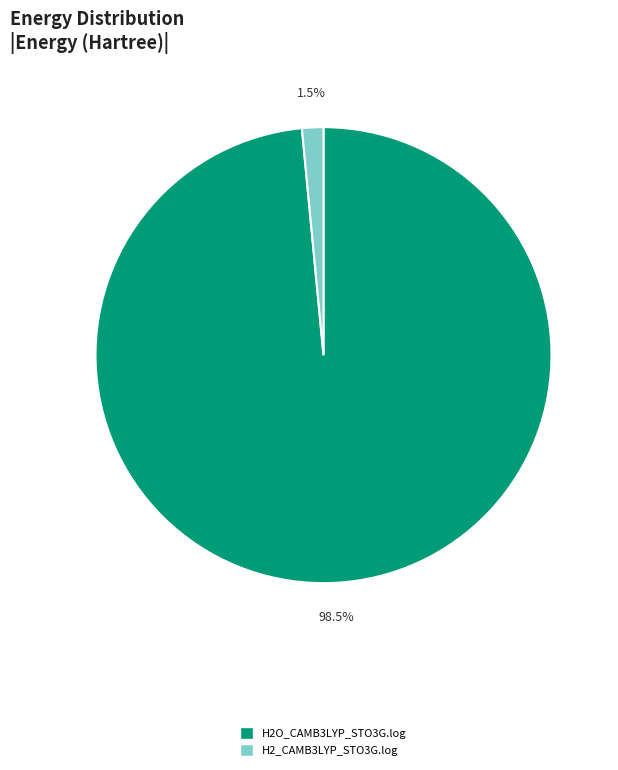

Combined, what portion of the pie is H2O_CAMB3LYP_STO3G.log and H2_CAMB3LYP_STO3G.log?

100.0%